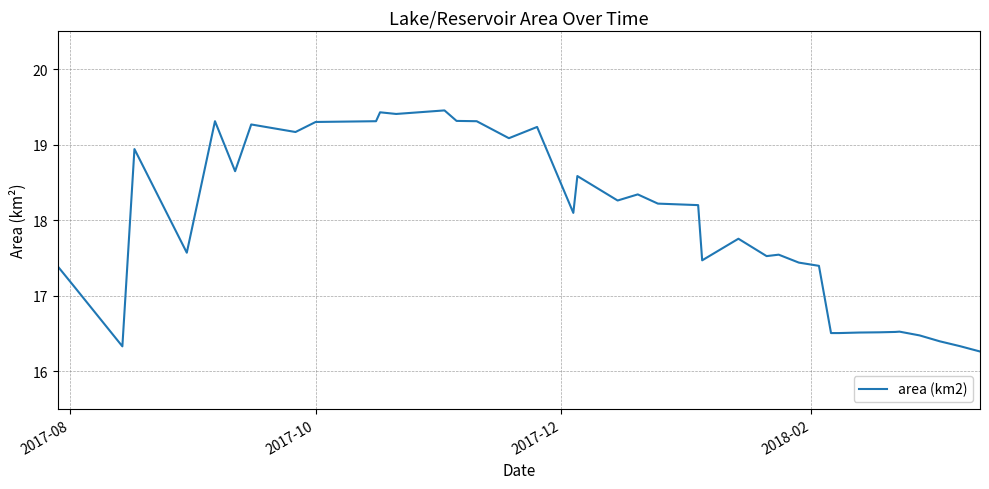

What is the greatest value displayed?

19.5